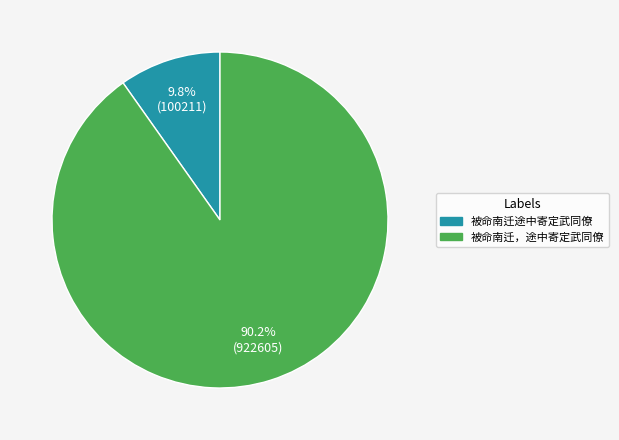

To the nearest percent, what is the difference between the 被命南迁，途中寄定武同僚 and 被命南迁途中寄定武同僚 slice percentages?

80%